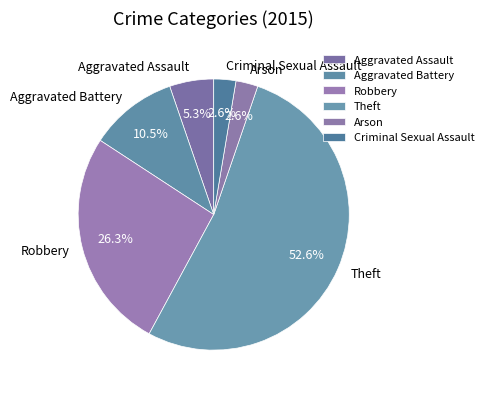

To the nearest percent, what is the combined percentage of Arson and Theft?

55%